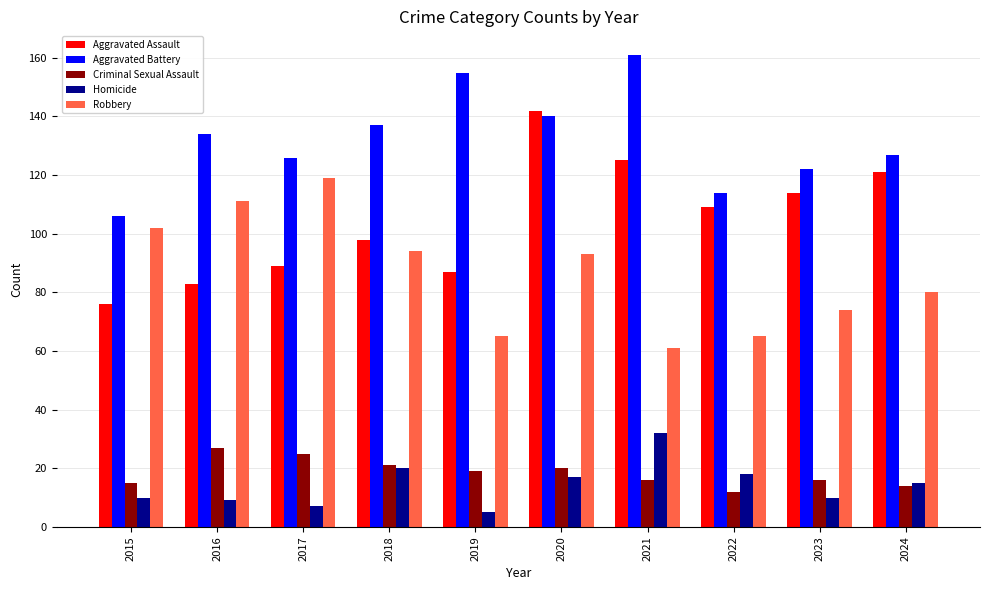

Which series has the widest spread of values?

Aggravated Assault